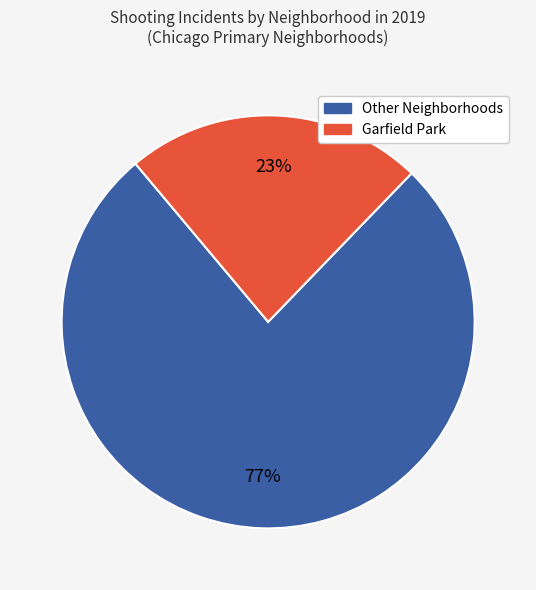

Is there any slice that represents more than half of the pie?

Yes